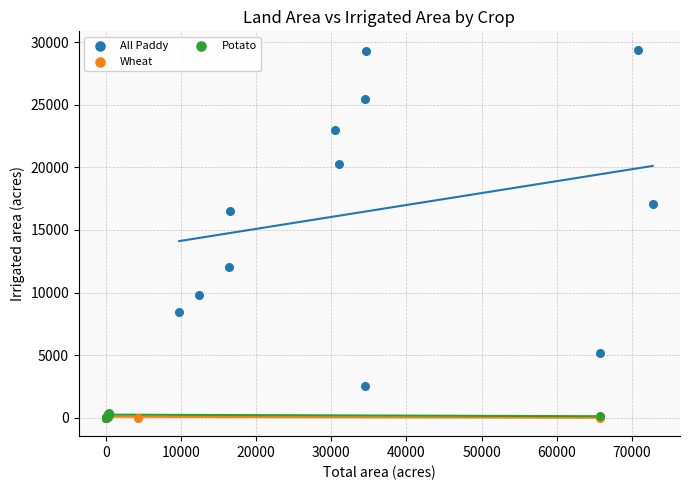

Which series has the widest spread of Y values?

All Paddy